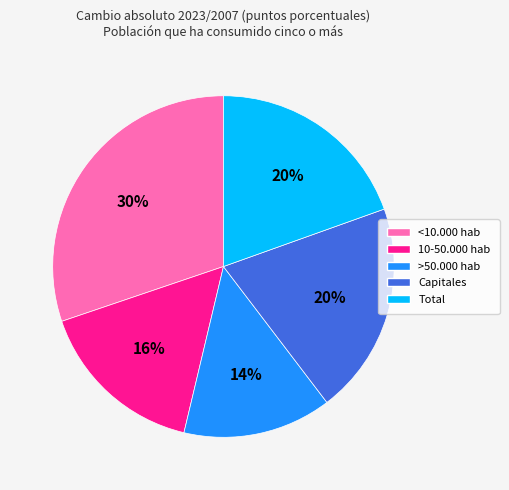

Do Capitales and >50.000 hab together represent more than half of the pie?

No